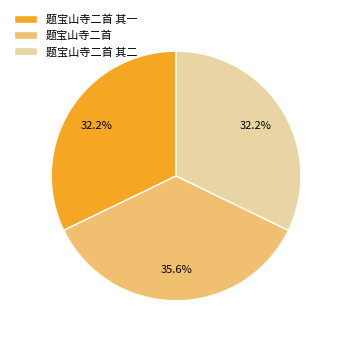

How much of the chart is everything except 题宝山寺二首 其一?

67.8%